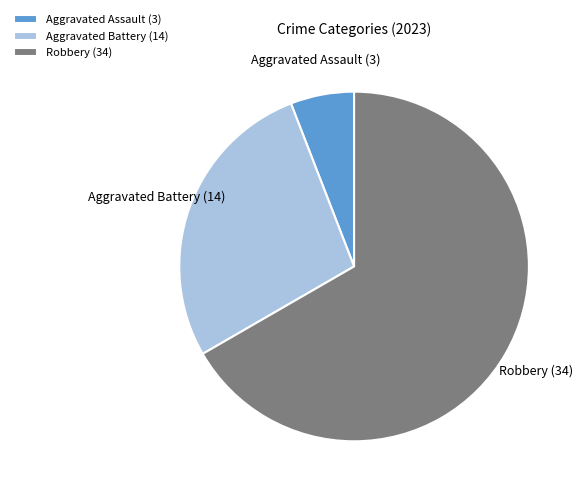

Is there any slice that represents more than half of the pie?

Yes